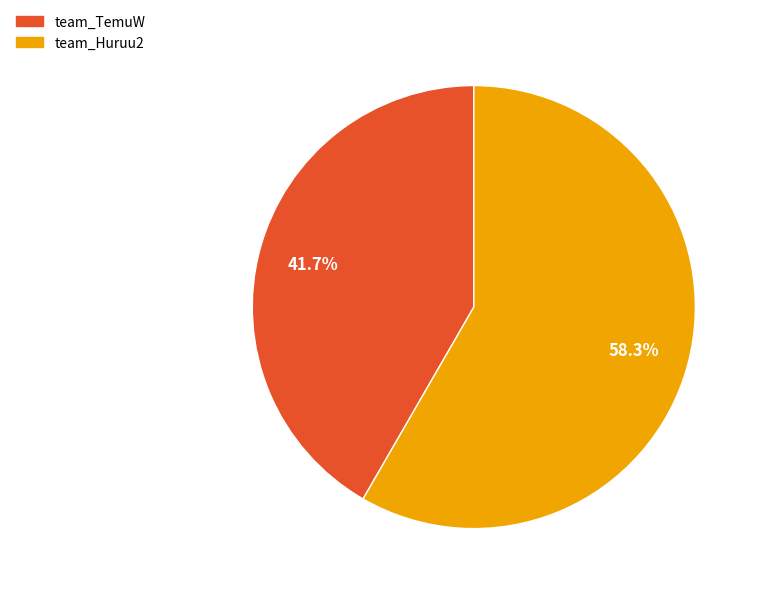

The team_TemuW slice represents 42% of the pie. True or false?

True